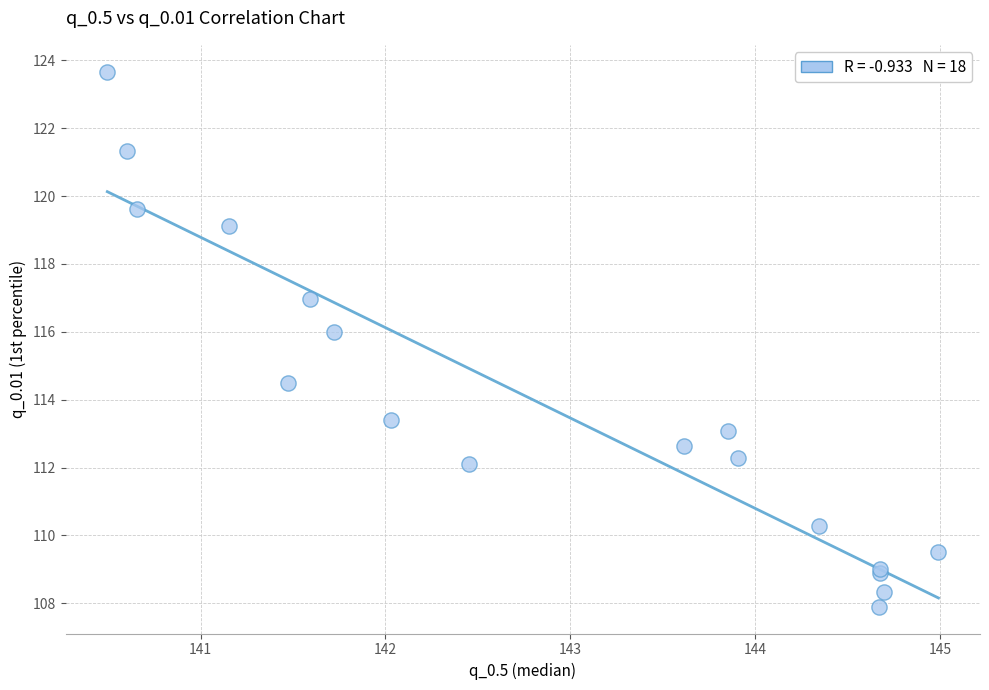

What Y value in the scatter plot is closest to 115?

114.5